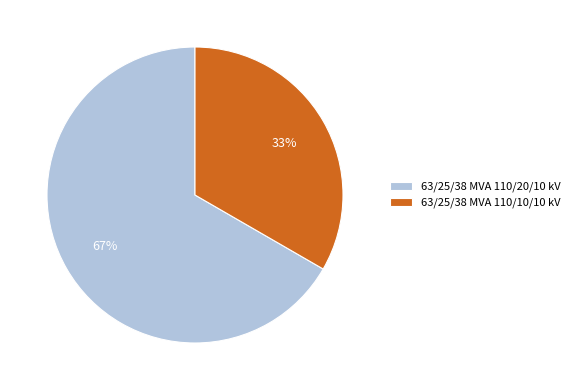

Which slice is the smallest?

63/25/38 MVA 110/10/10 kV